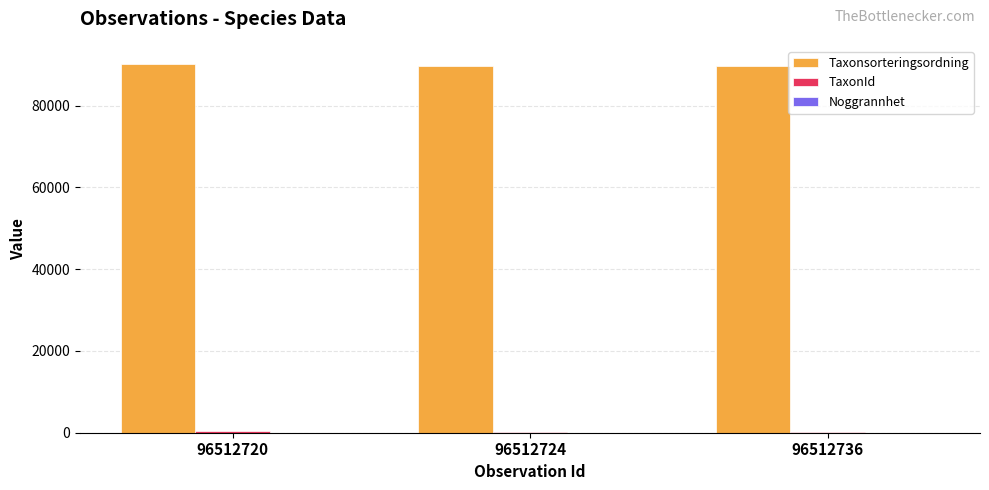

What is the total value across all series at 96512720?

90529